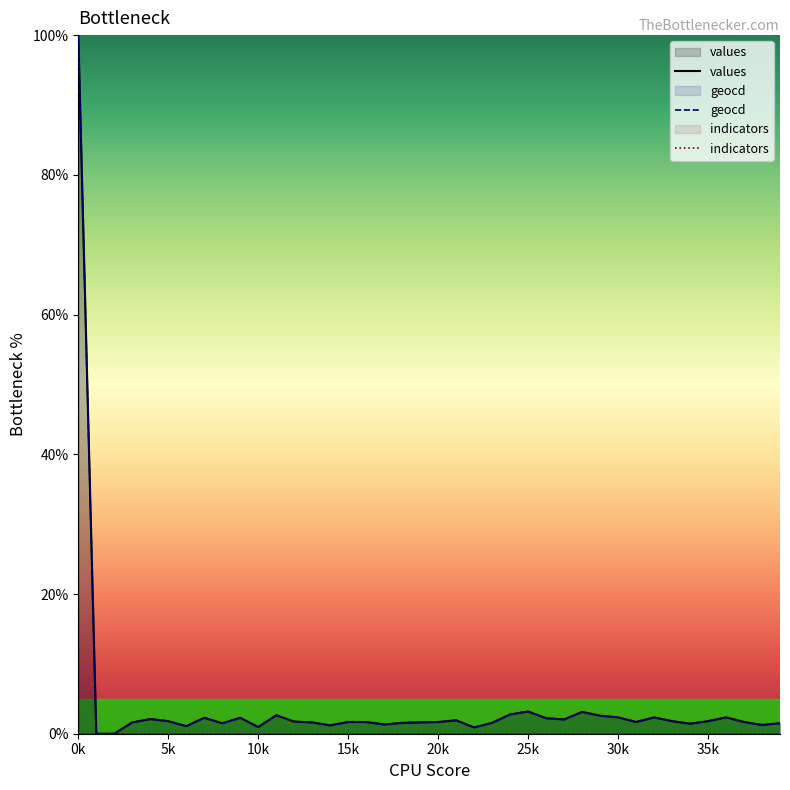

Rank the series at 26 from highest to lowest value.

geocd, values